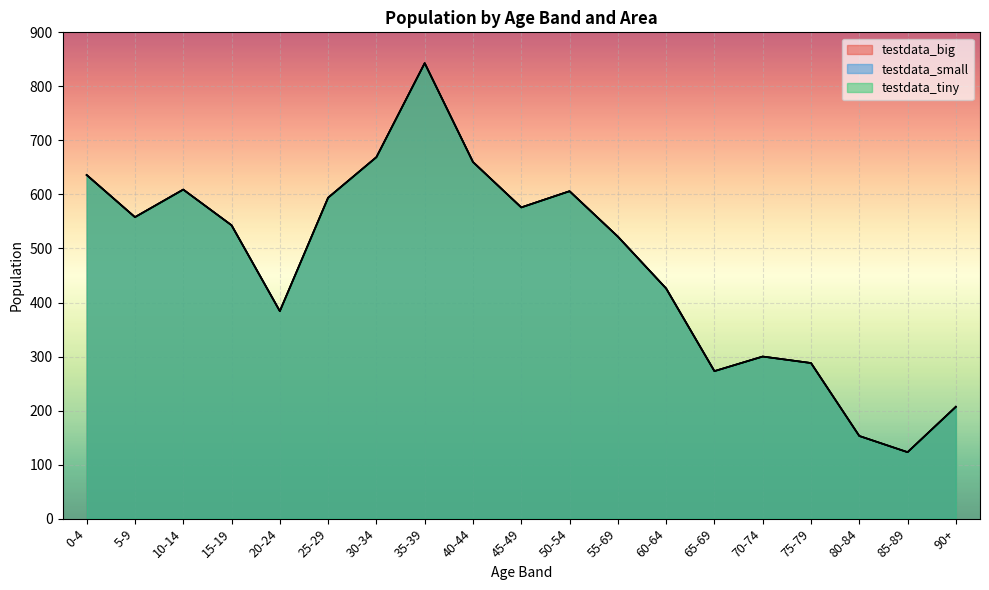

What is the highest value of the testdata_small series?

843